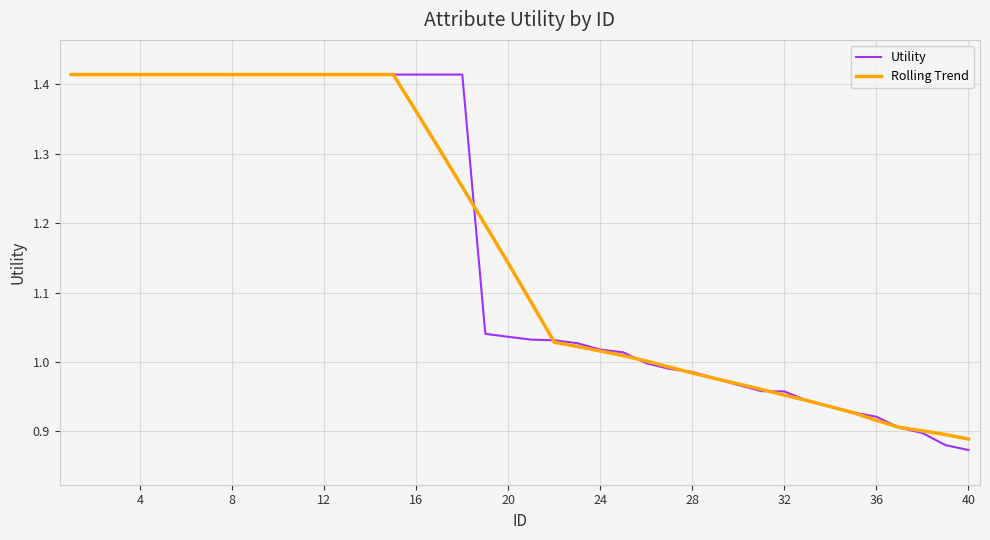

Which series has the widest spread of values?

Utility